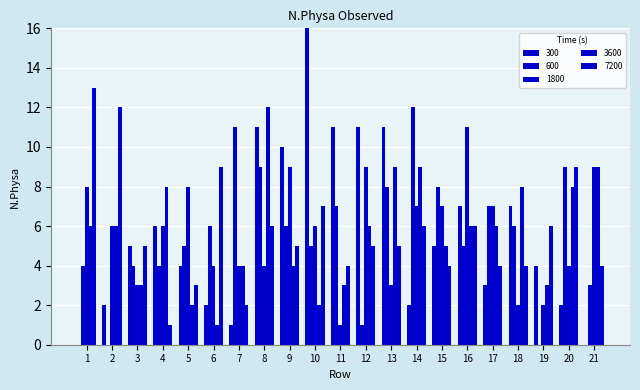

How many distinct data groups are displayed?

5